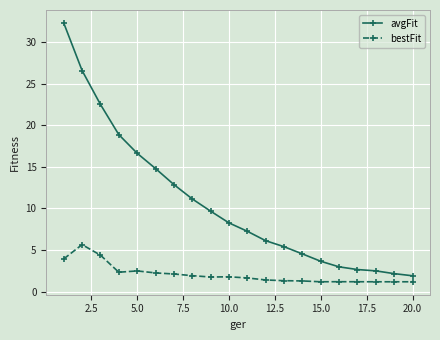

Which series has the widest spread of values?

avgFit